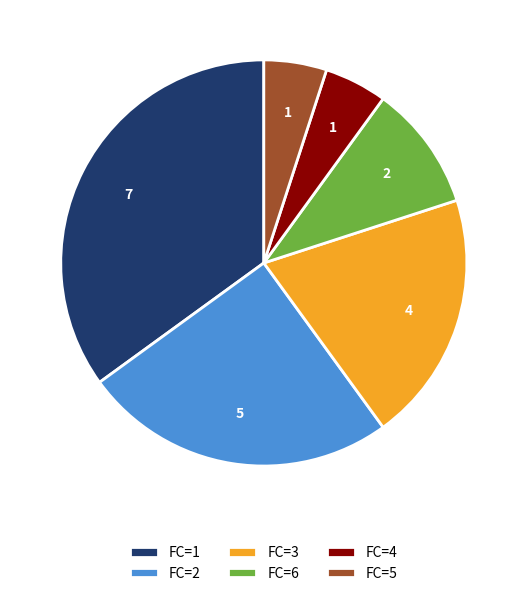

The FC=2 slice represents 25% of the pie. True or false?

True